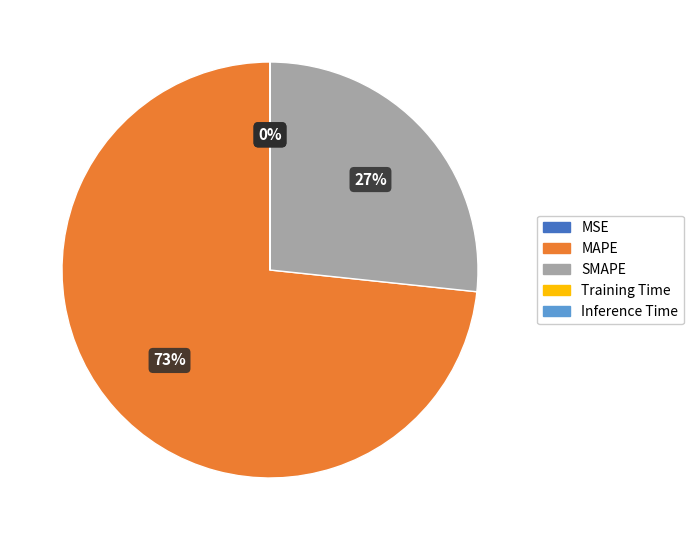

True or false: SMAPE accounts for 27% of the total.

True